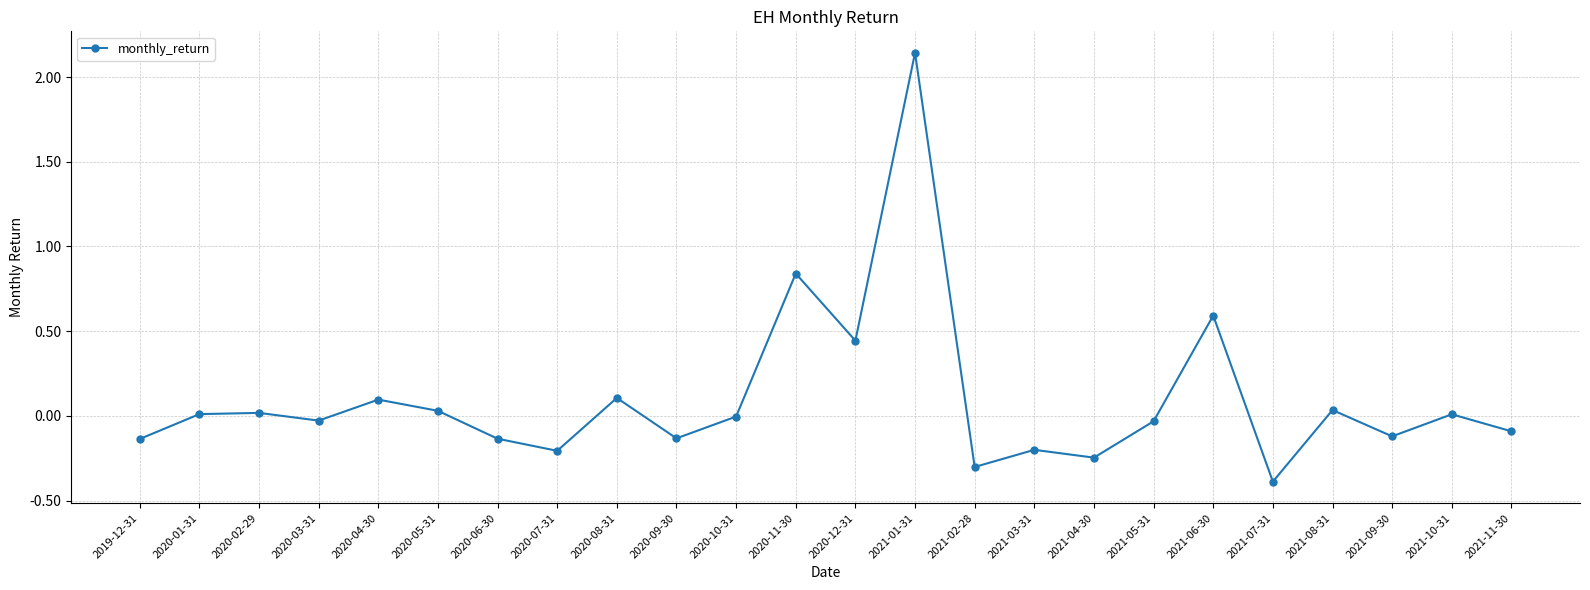

True or false: the data has more than 0 interior local peaks.

True